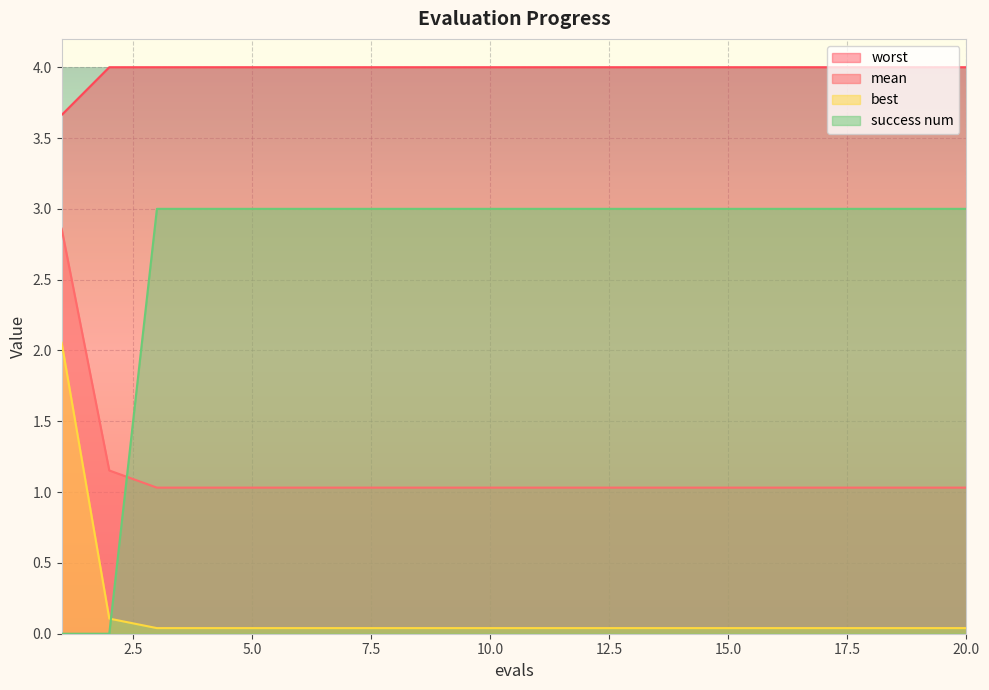

What is the average value of the success num series?

2.7